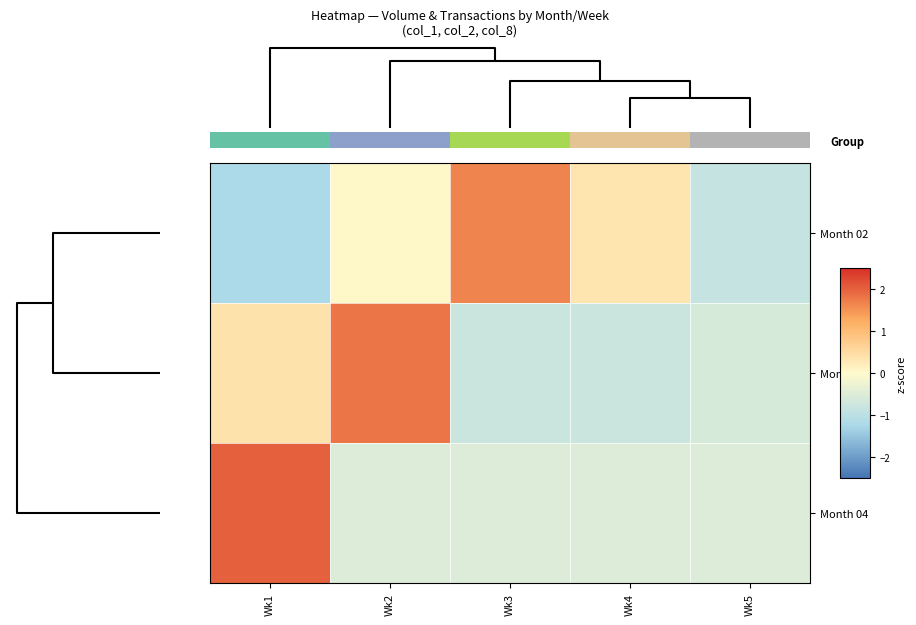

What is the approximate value of Month 02 at Wk1?

-1.2